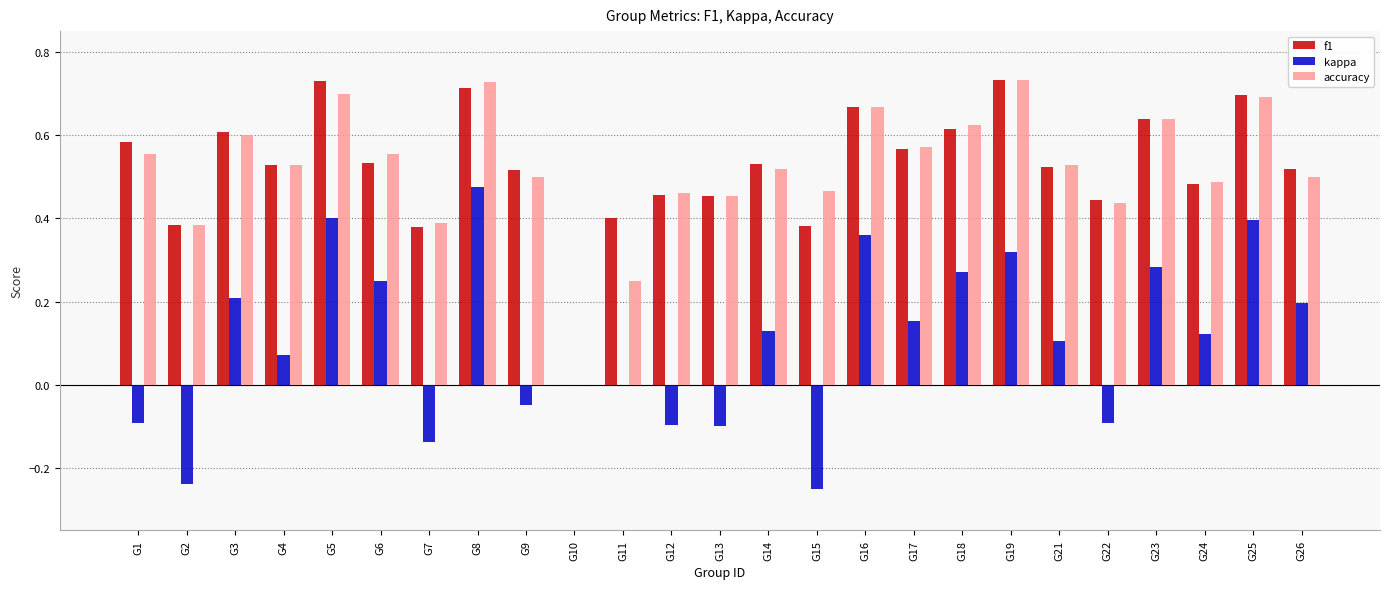

Between G7 and G16, which series saw the biggest shift?

kappa